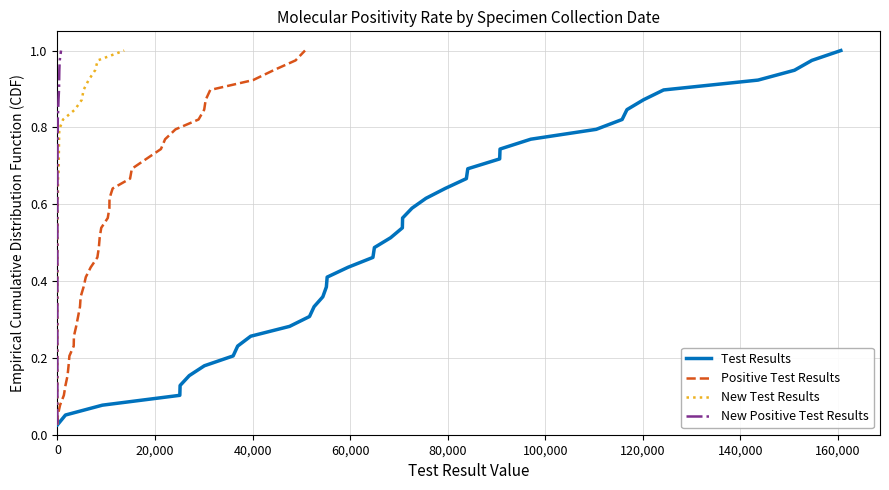

True or false: Positive Test Results has a value of 0.1 at 140,000.

False